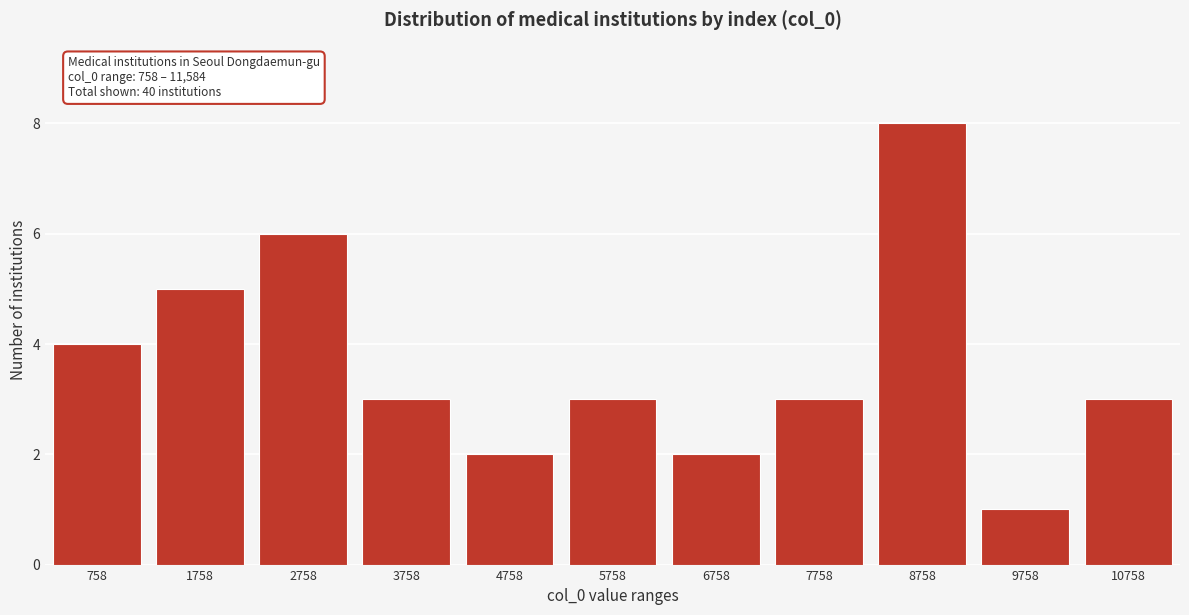

Reading left to right, list all the values displayed in this chart.

758=4	1758=5	2758=6	3758=3	4758=2	5758=3	6758=2	7758=3	8758=8	9758=1	10758=3